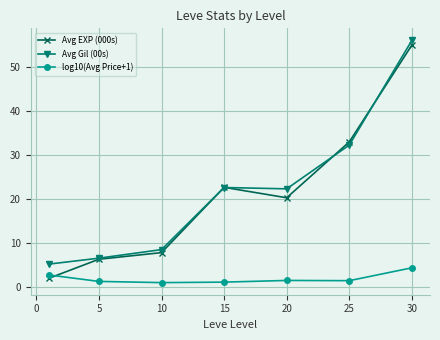

What is the difference between the second highest and second lowest values in the Avg Gil (00s) series?

25.7